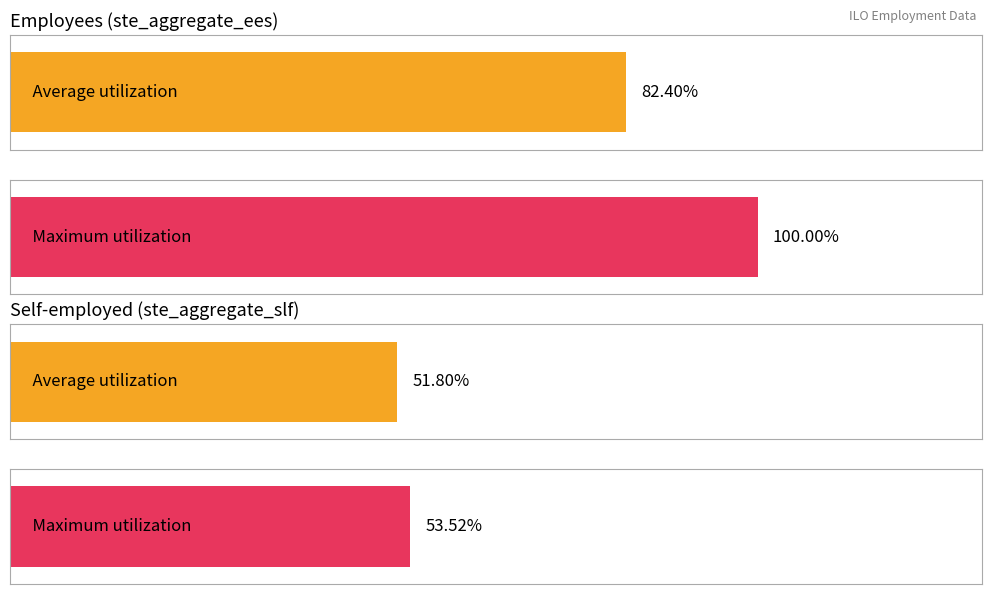

The ste_aggregate_ees series shows 1907.9 at 2005. True or false?

False